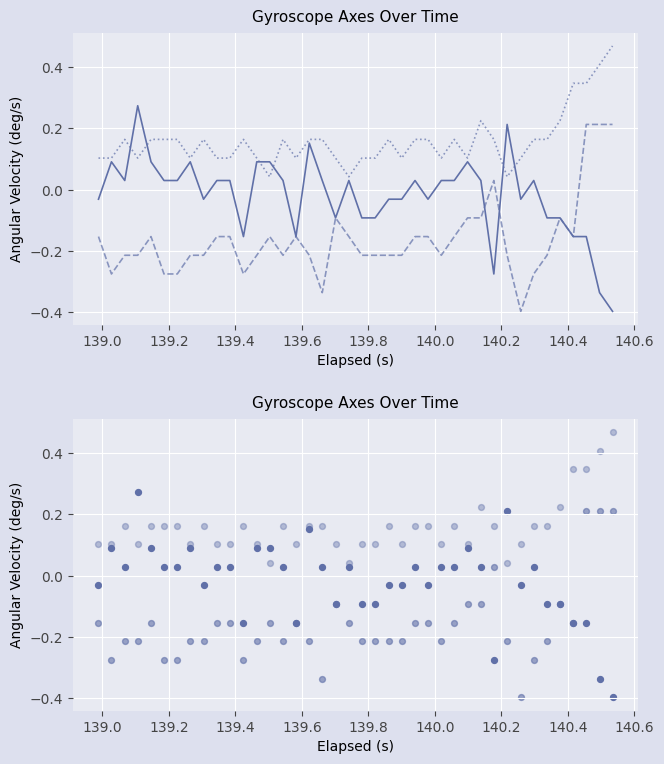

Which series contains the lowest Y value?

X-Axis (deg/s)